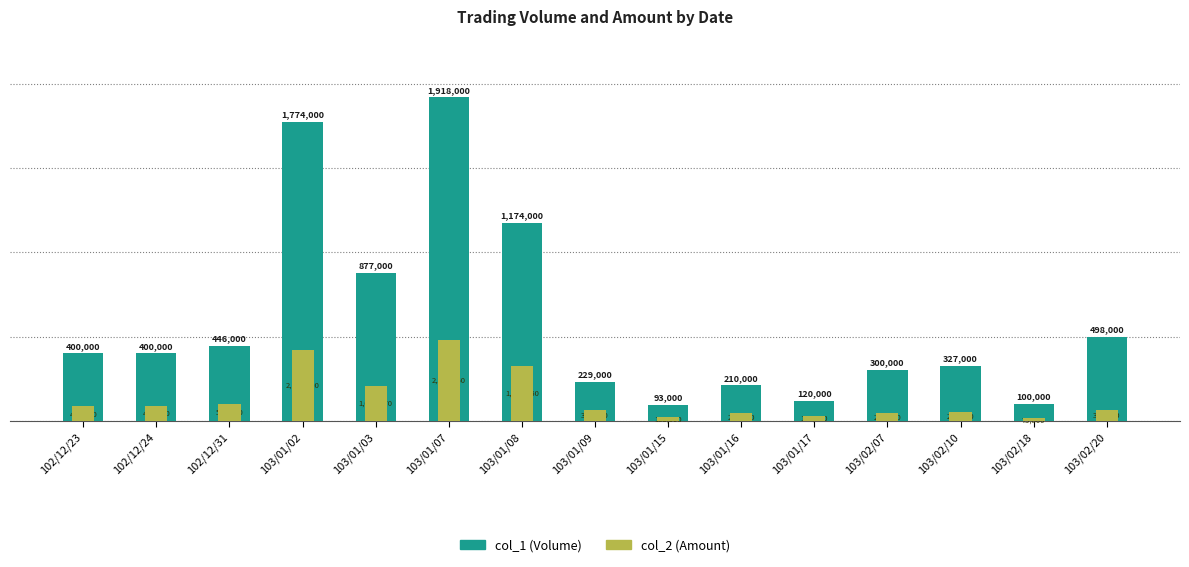

Are the bars horizontal?

No